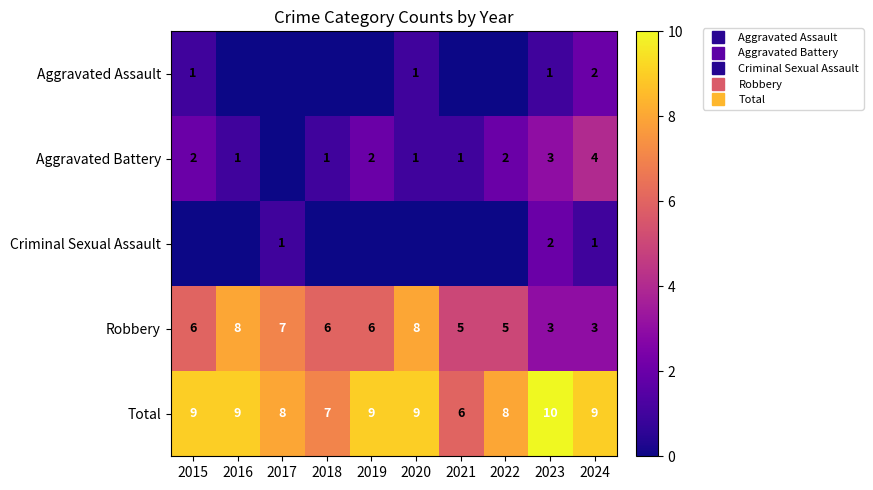

Which series has the largest total across all categories?

Total